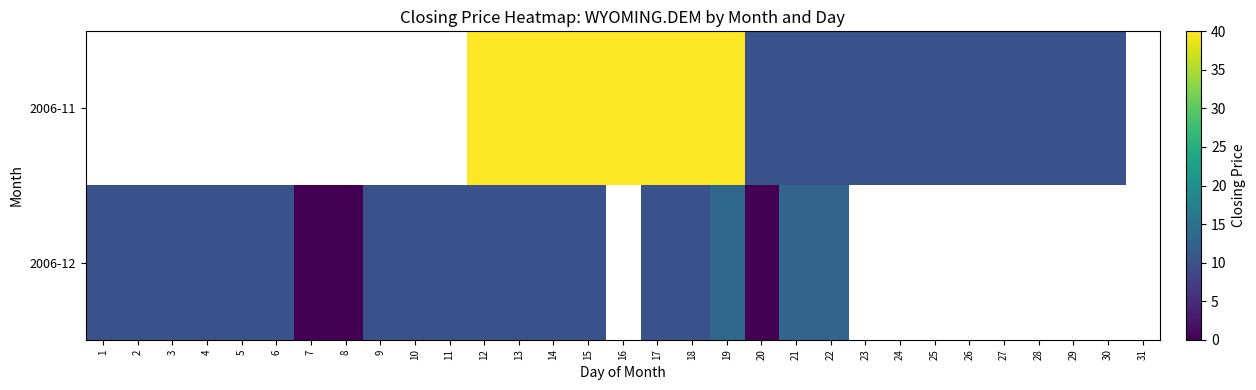

What is the maximum value shown in the chart?

40.0